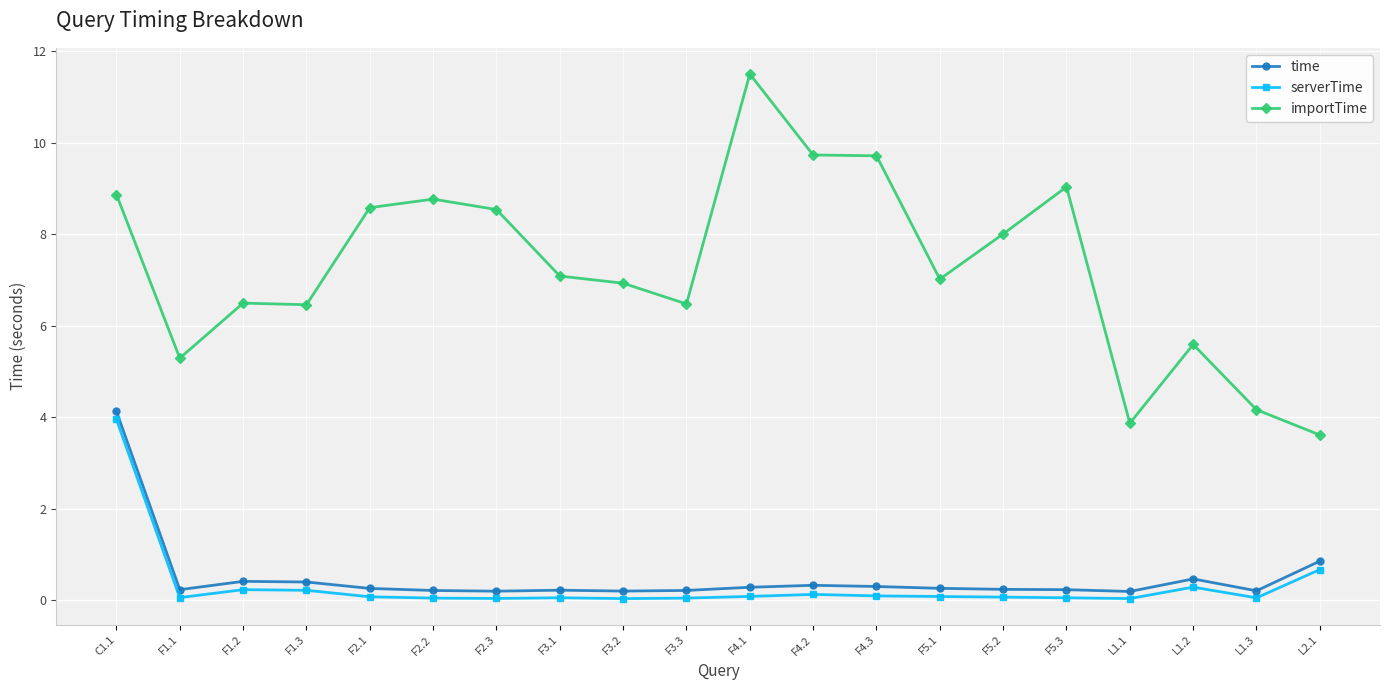

What is the maximum value for serverTime?

3.9